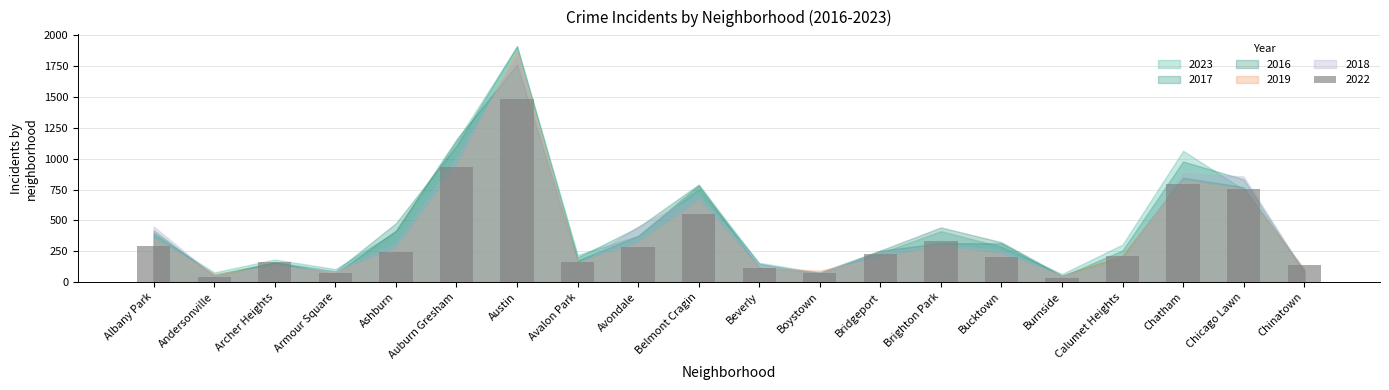

The chart shows a value of 281 at Avondale. True or false?

True